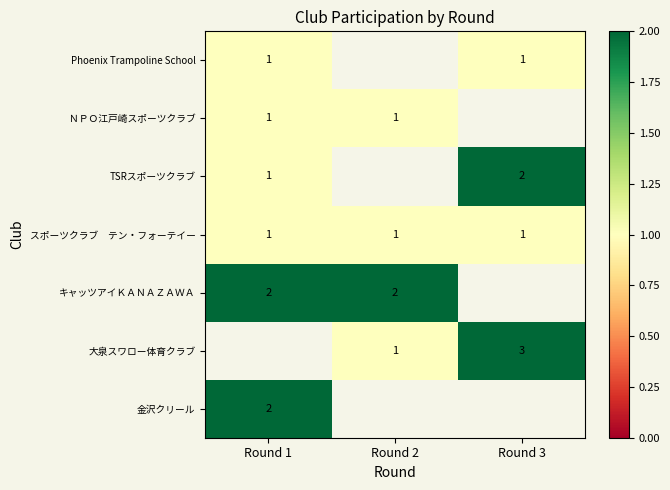

What is the greatest value displayed?

3.0